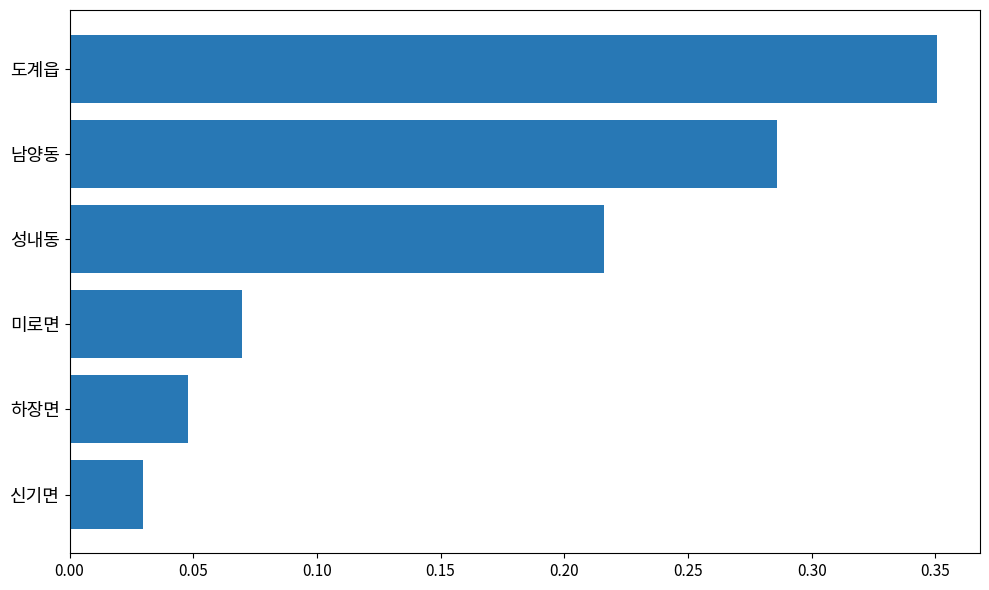

Between 미로면 and 성내동, which is larger?

성내동